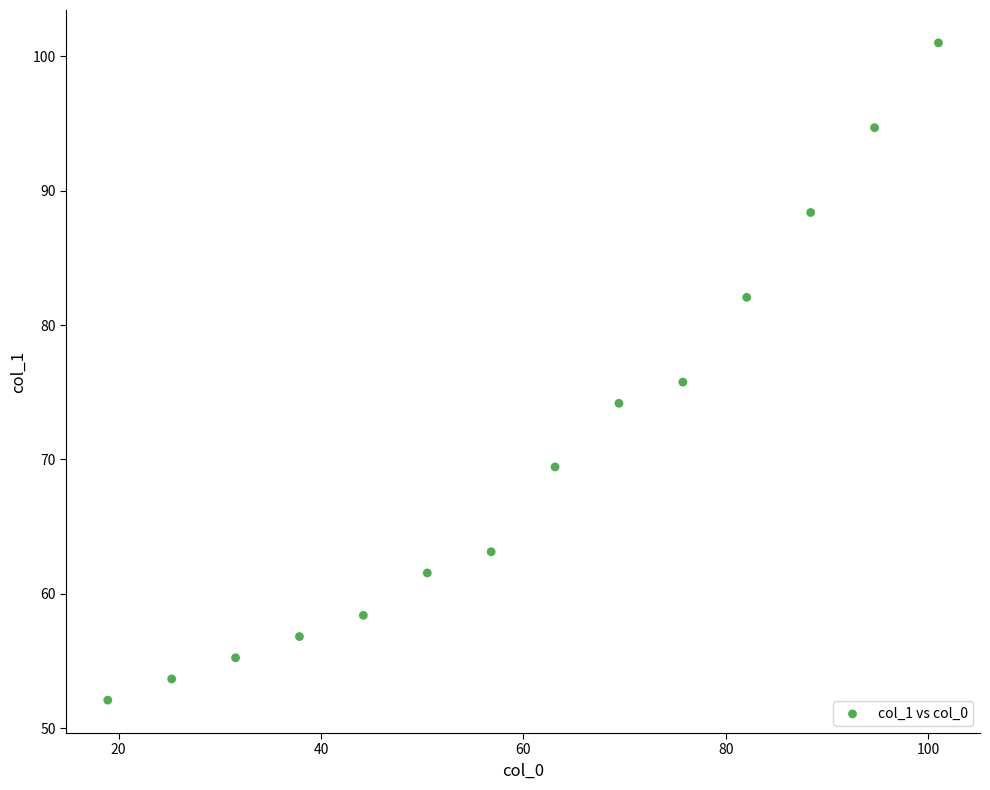

What is the range of X values (max minus min)?

82.1